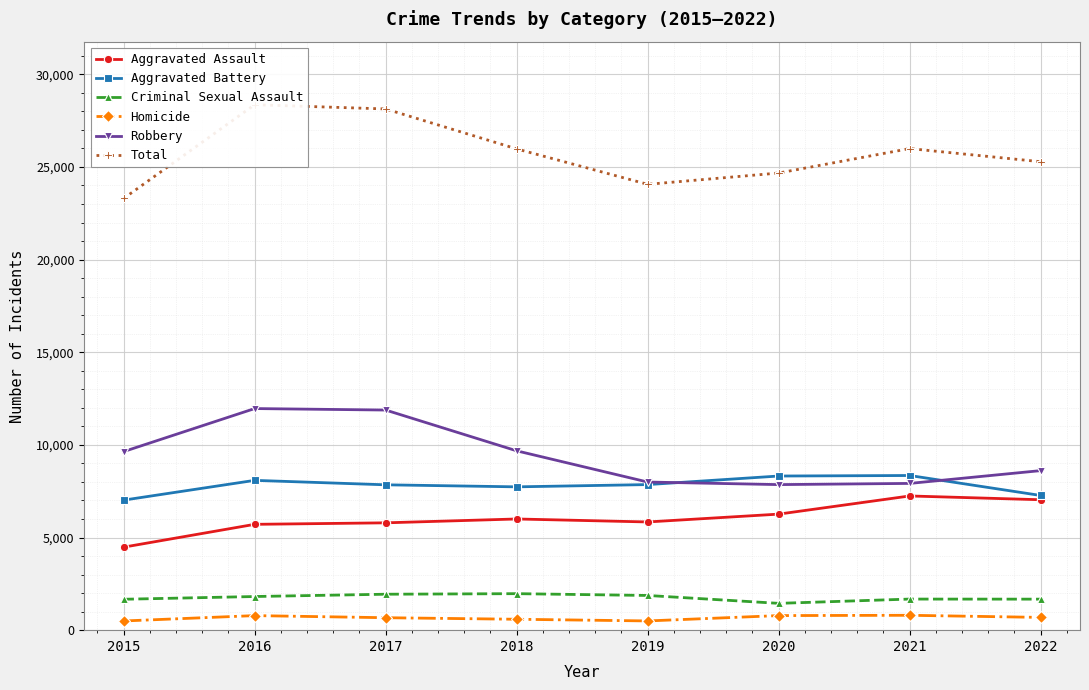

True or false: Aggravated Assault and Criminal Sexual Assault cross at least once.

False